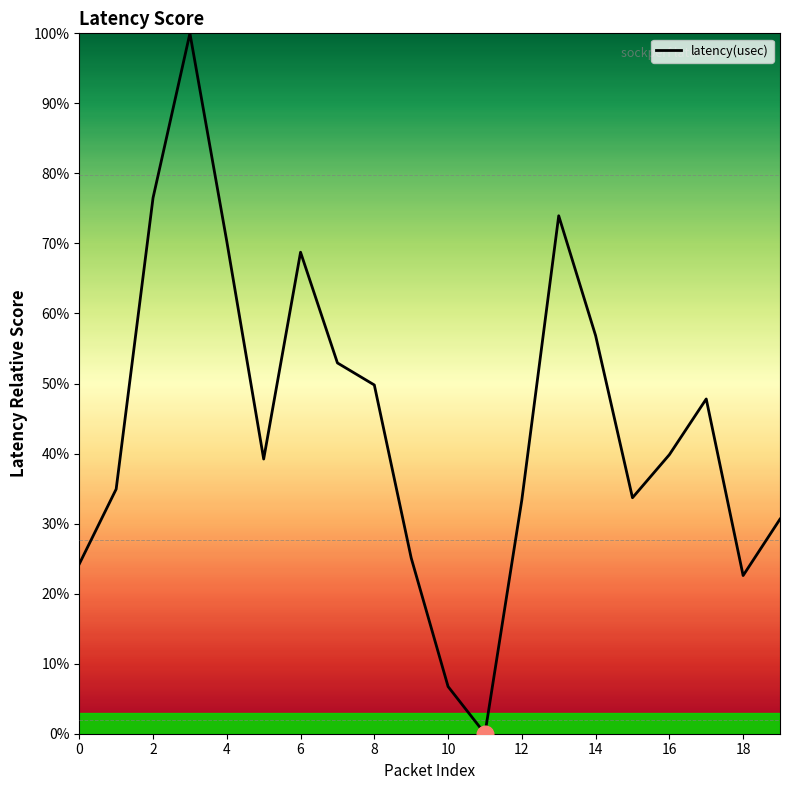

What is the maximum value shown in the chart?

100.0